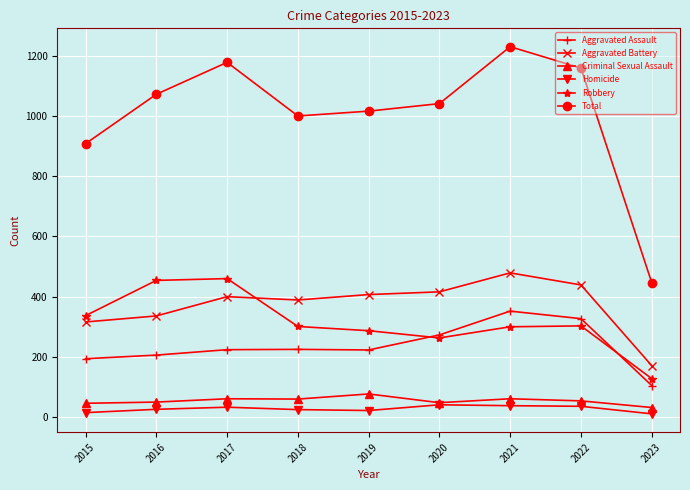

The Aggravated Battery series shows 228 at 2016. True or false?

False